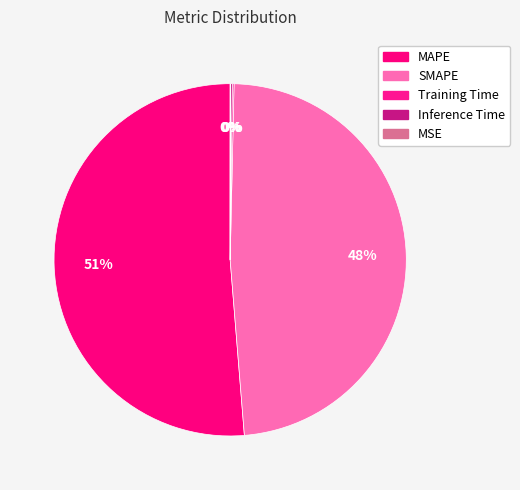

Rank the categories by value from highest to lowest.

MAPE, SMAPE, Inference Time, Training Time, MSE